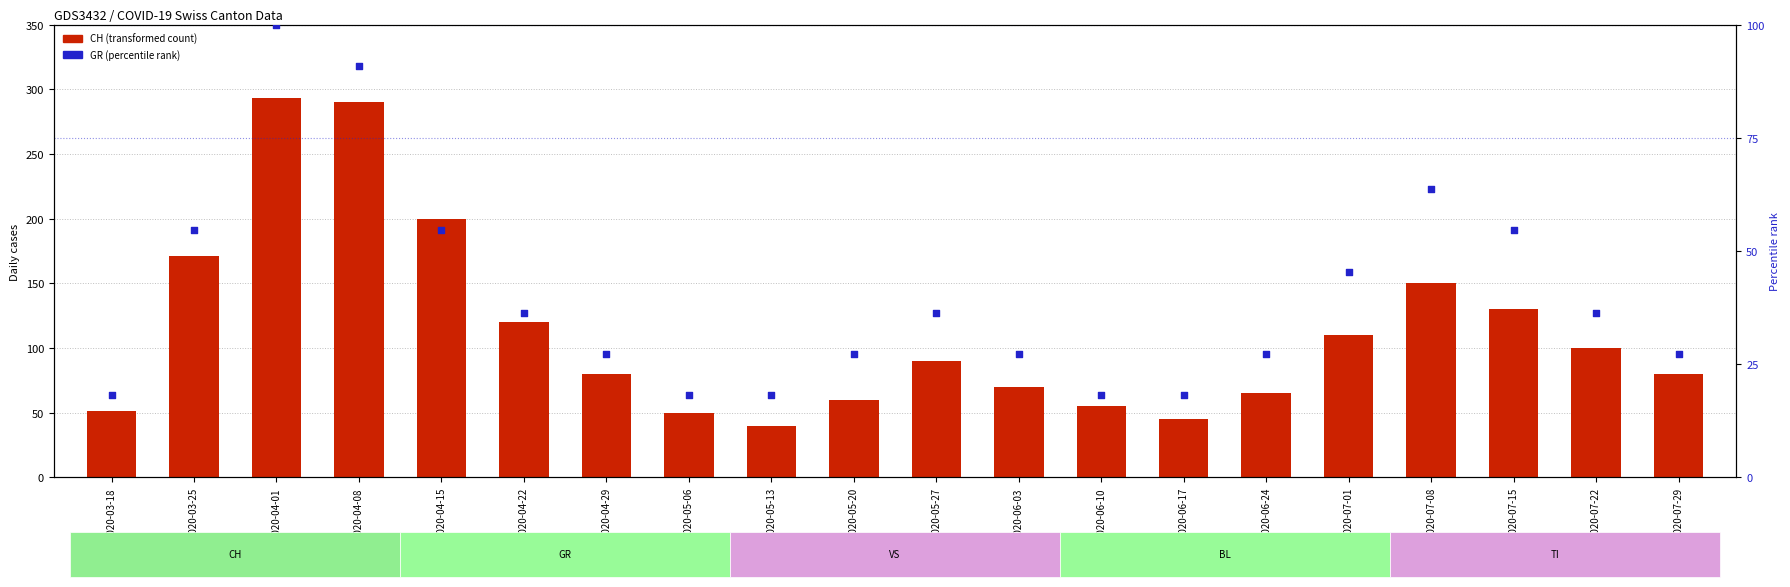

Which series reaches the maximum Y coordinate?

CH (total)